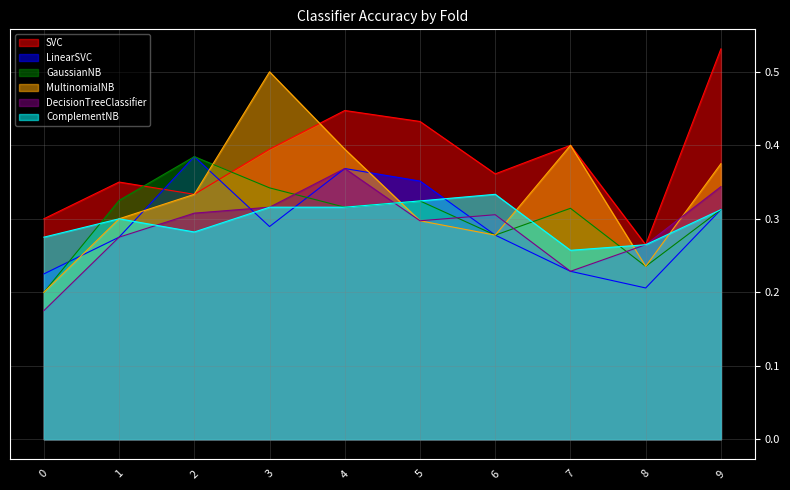

What is the value of the MultinomialNB point at the 7th from the left?

0.3